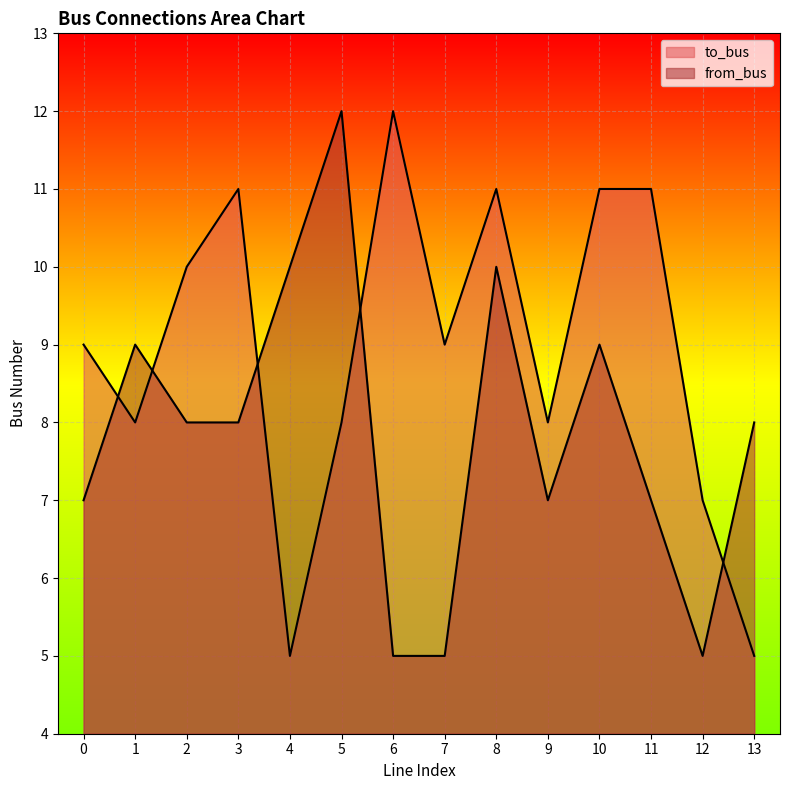

Between 0 and 5, which series saw the biggest shift?

from_bus